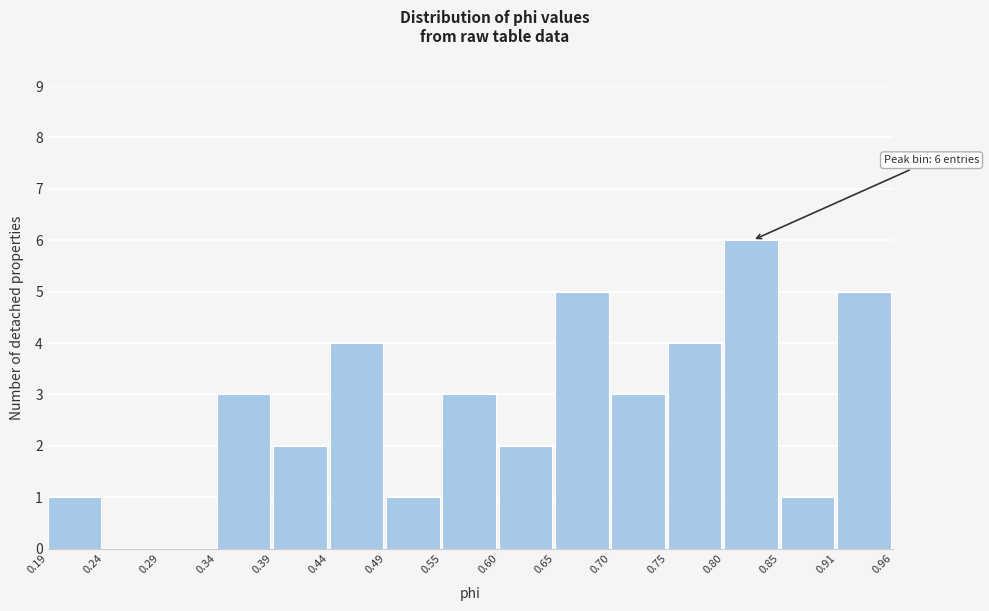

Which range on the x-axis has the tallest bar?

0.80 to 0.85